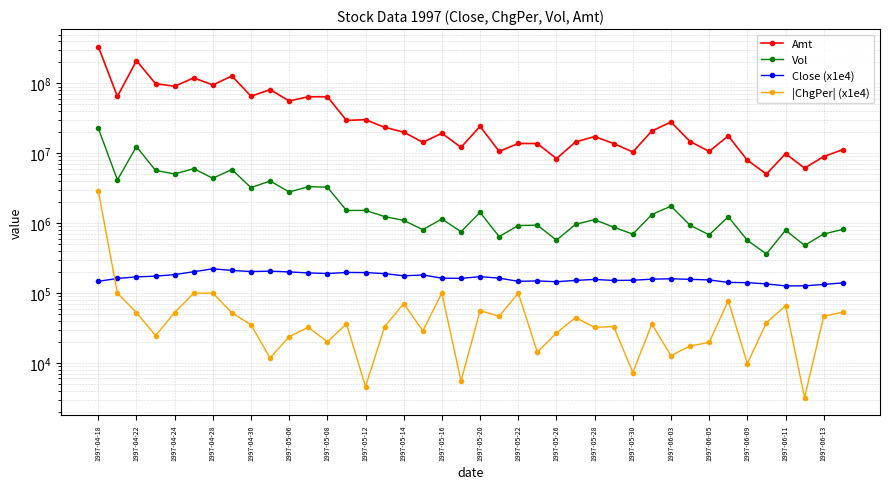

The value of Close (x1e4) at 1997-06-09 is 321307.2. True or false?

False